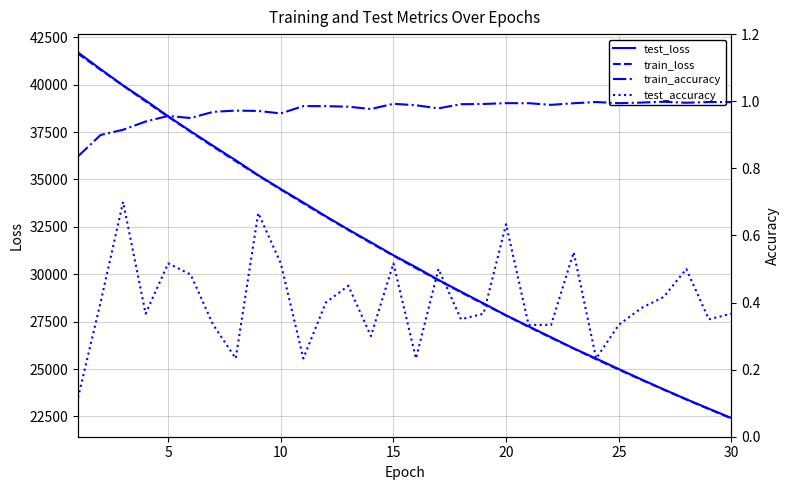

True or false: train_loss and test_accuracy cross at least once.

False